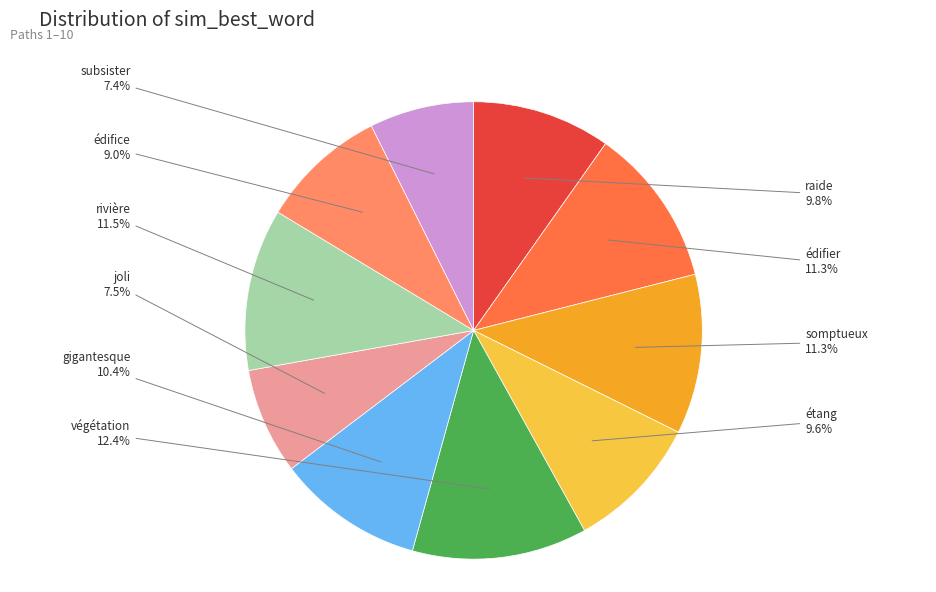

The somptueux slice represents 11% of the pie. True or false?

True